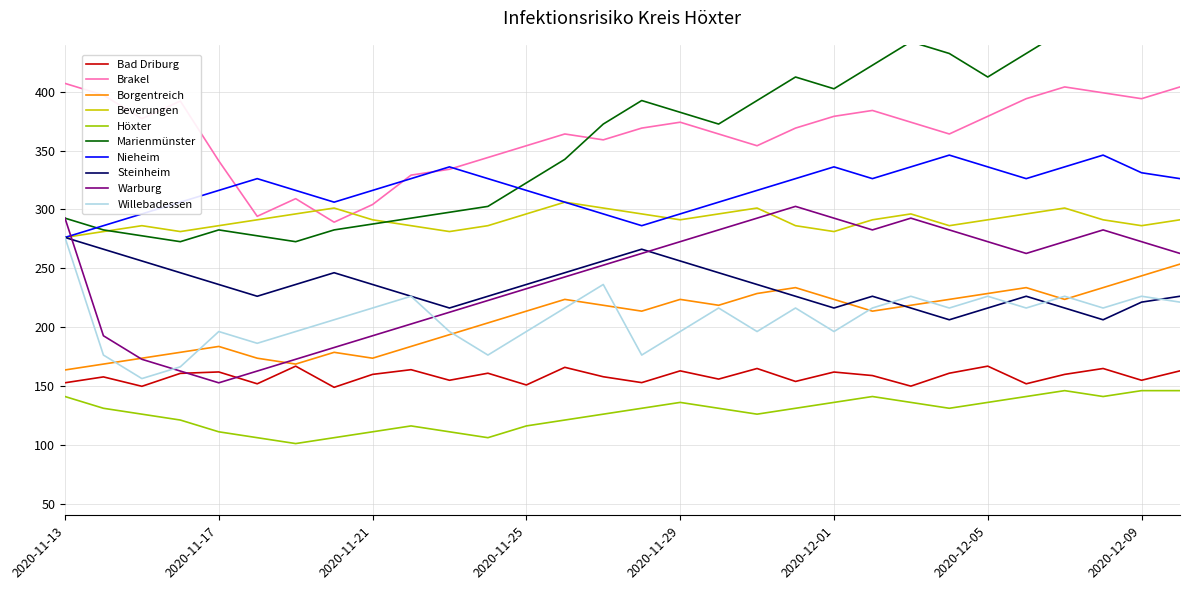

True or false: Nieheim and Bad Driburg cross at least once.

False